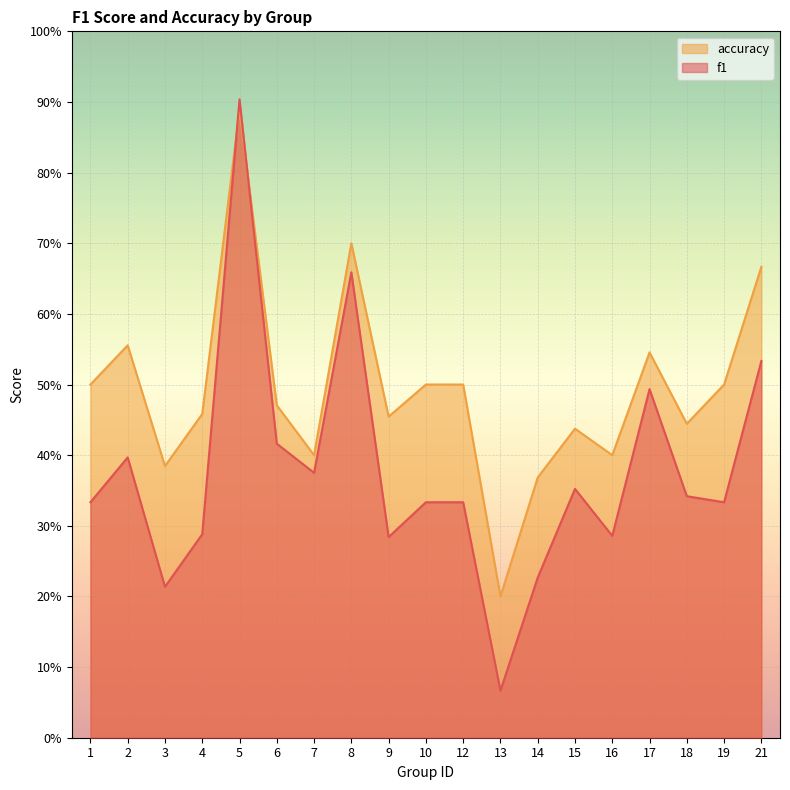

What is the minimum value for f1?

0.1